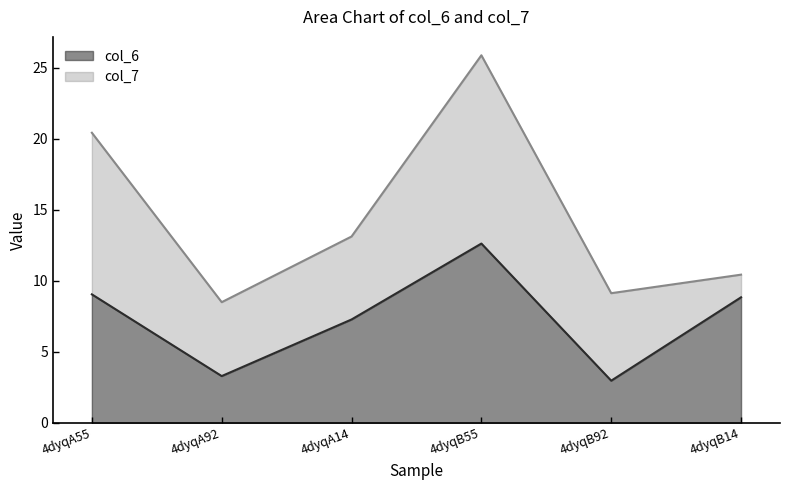

What is the label of the 1st point from the right?

4dyqB14